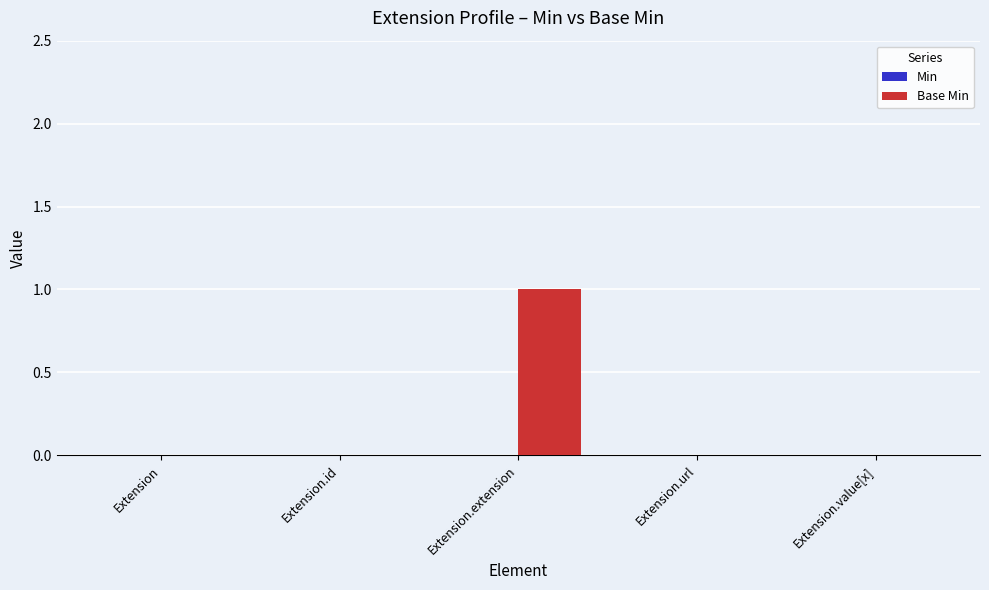

True or false: the data shows 0 at Extension.url.

True